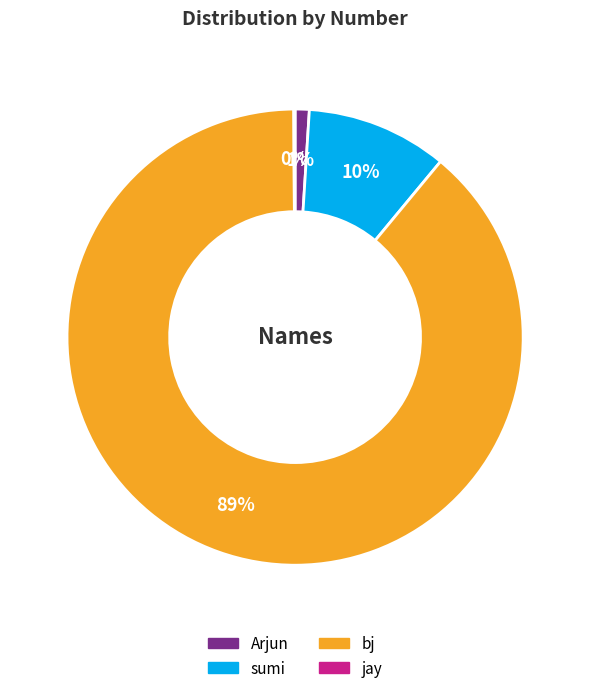

Is the sum of bj and sumi greater than half?

Yes